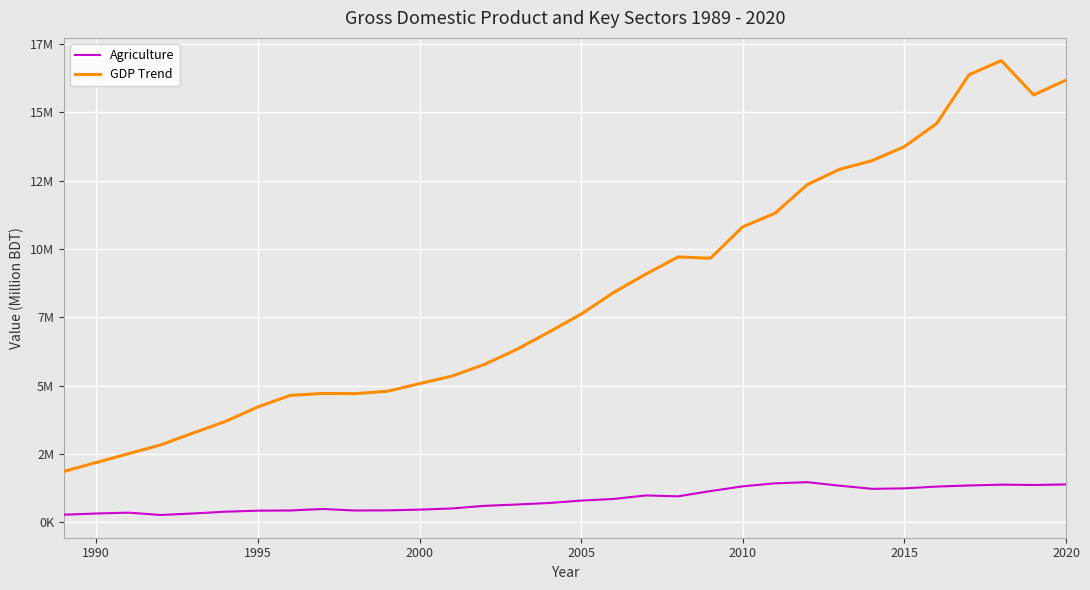

What is the smallest value displayed?

261917